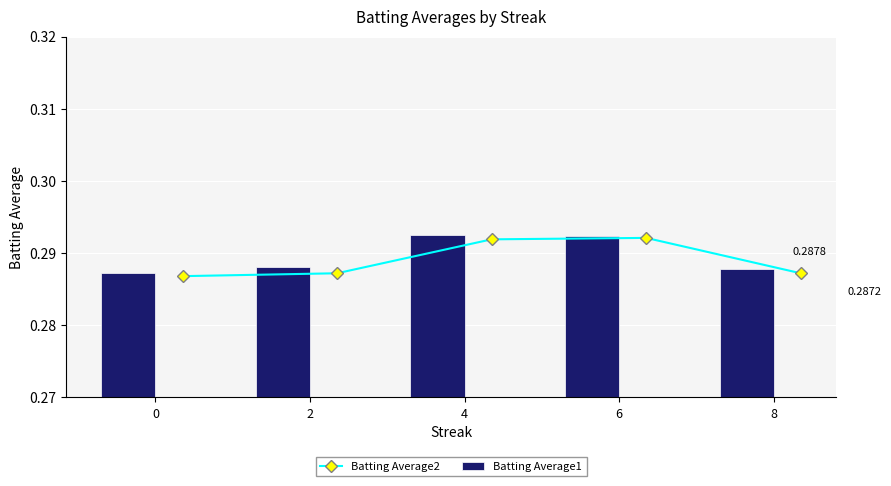

At 6, list the series in order from largest to smallest.

Batting Average1, Batting Average2